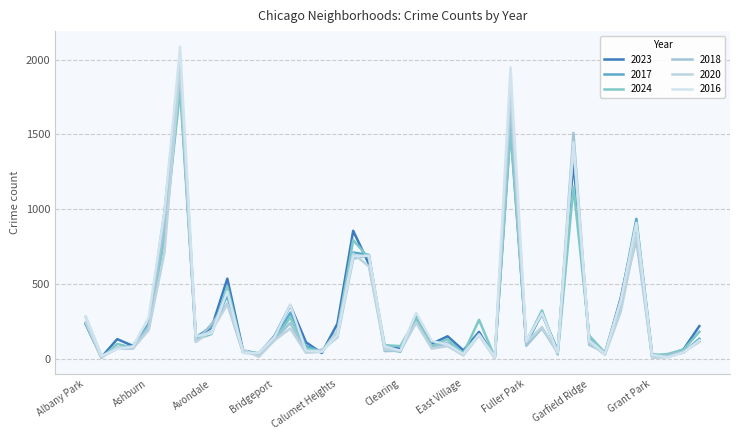

Which series ends up on top after the final intersection of 2016 and 2018?

2016